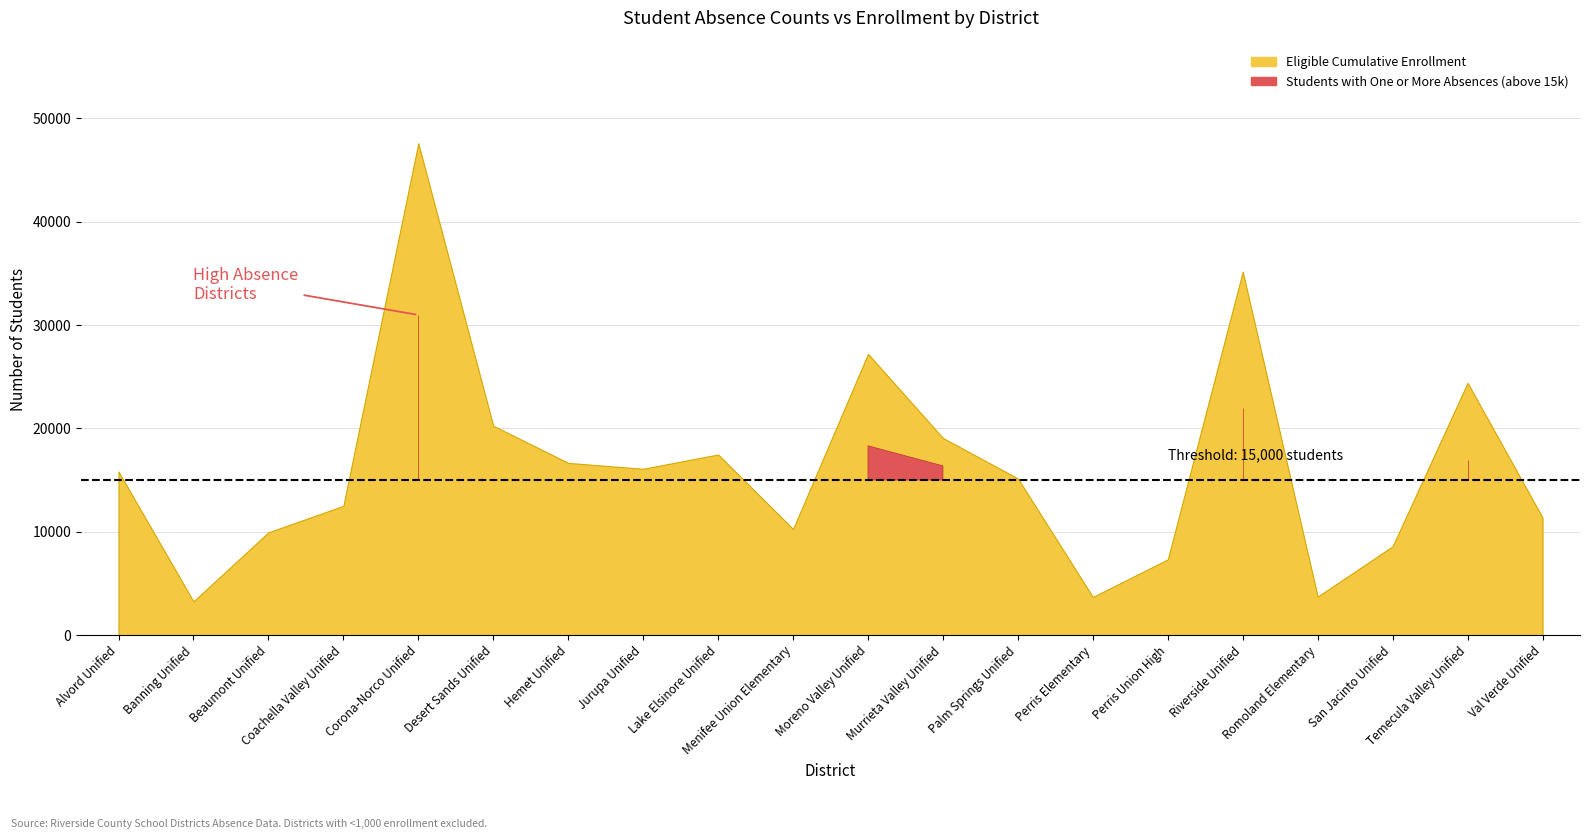

Which series has the widest spread of values?

Eligible Cumulative Enrollment